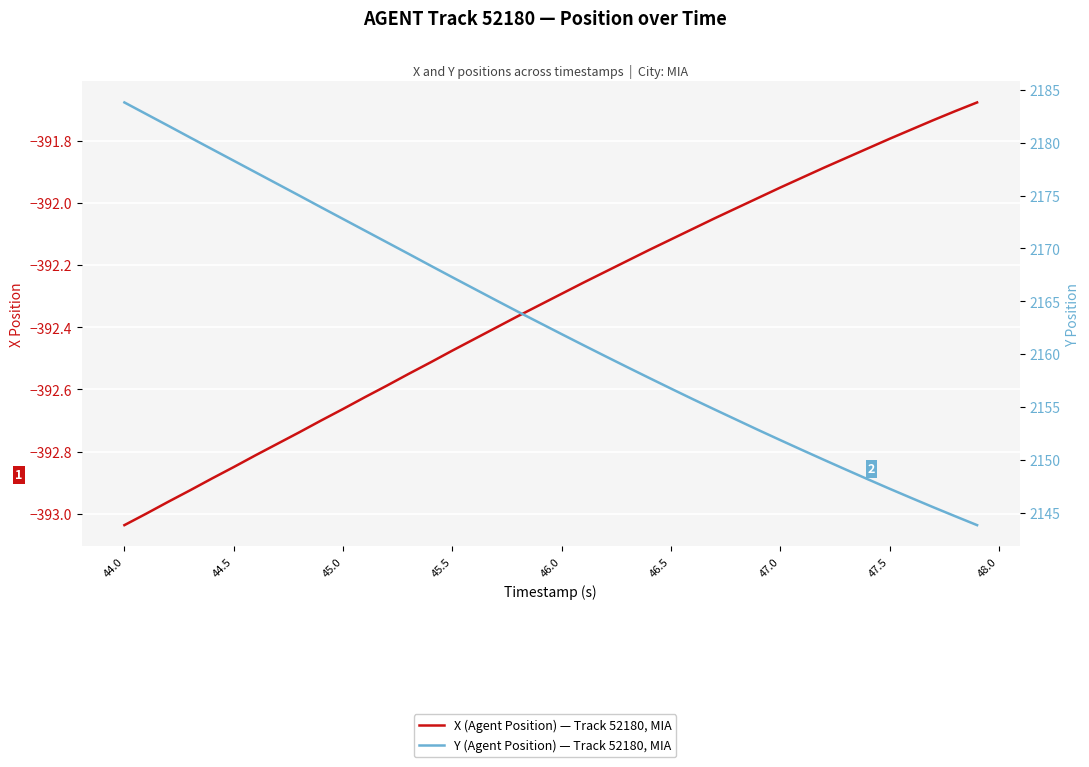

How many data points in X (Agent Position) are above -392?

11